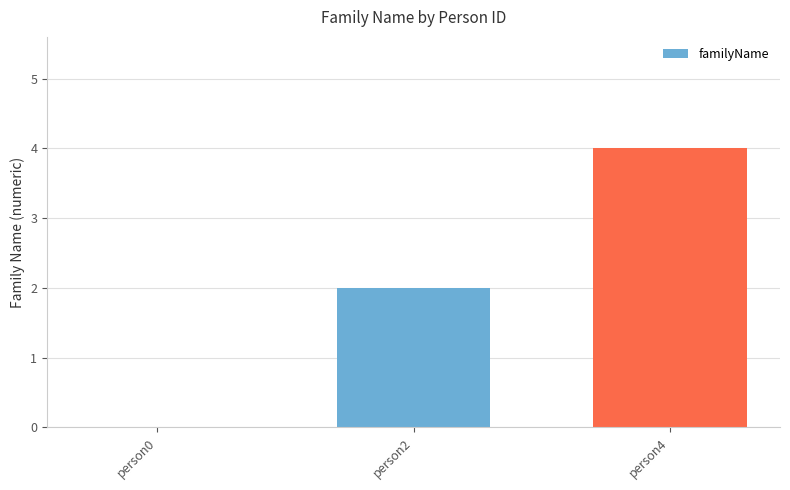

What is the change in value from person0 to person2?

+2